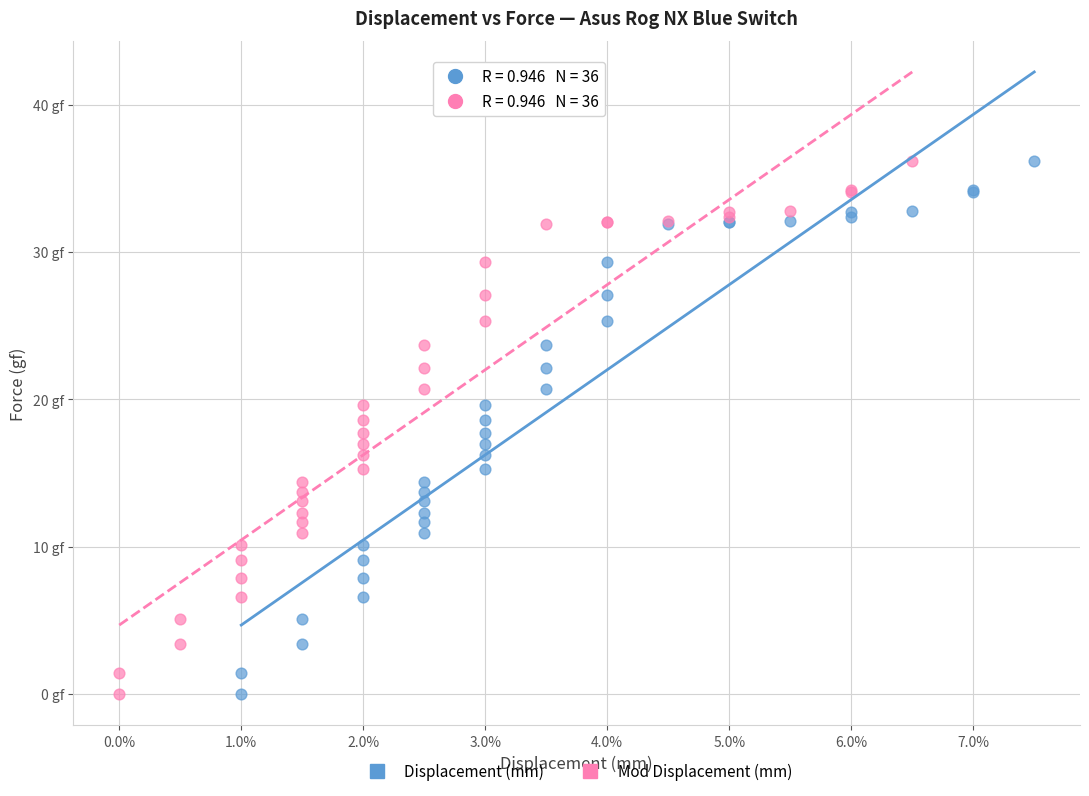

What are all the series names shown in the legend?

Displacement (mm), Mod Displacement (mm)